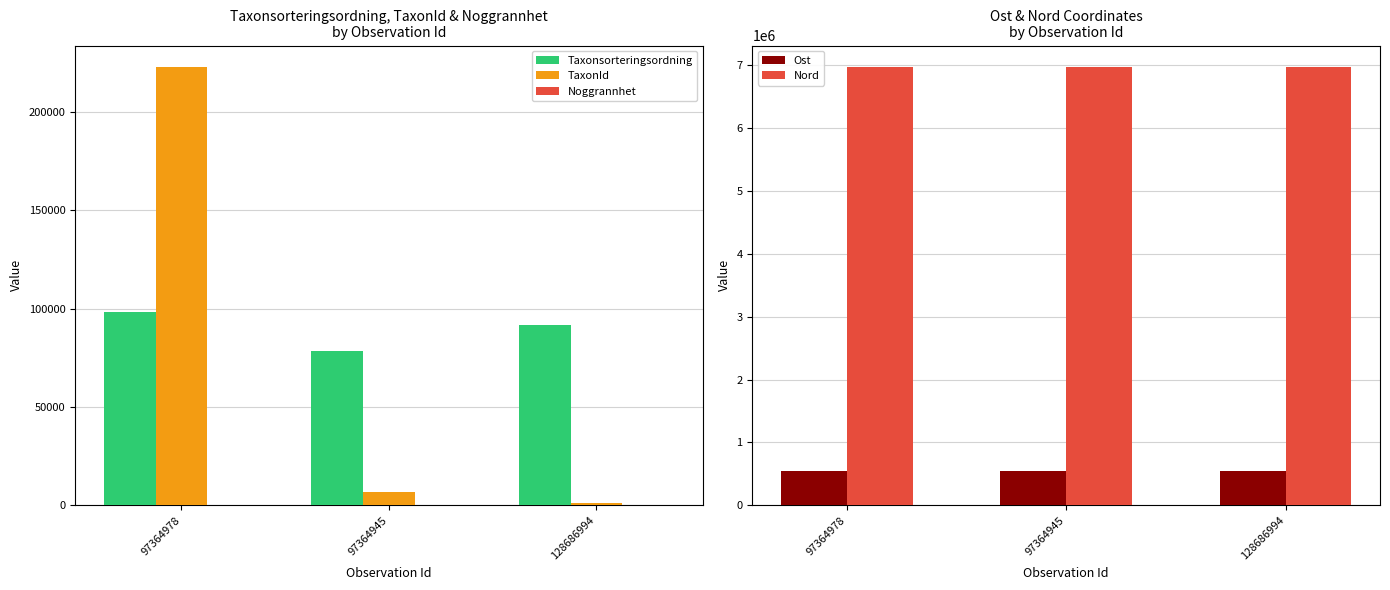

How many series are shown in this chart?

5